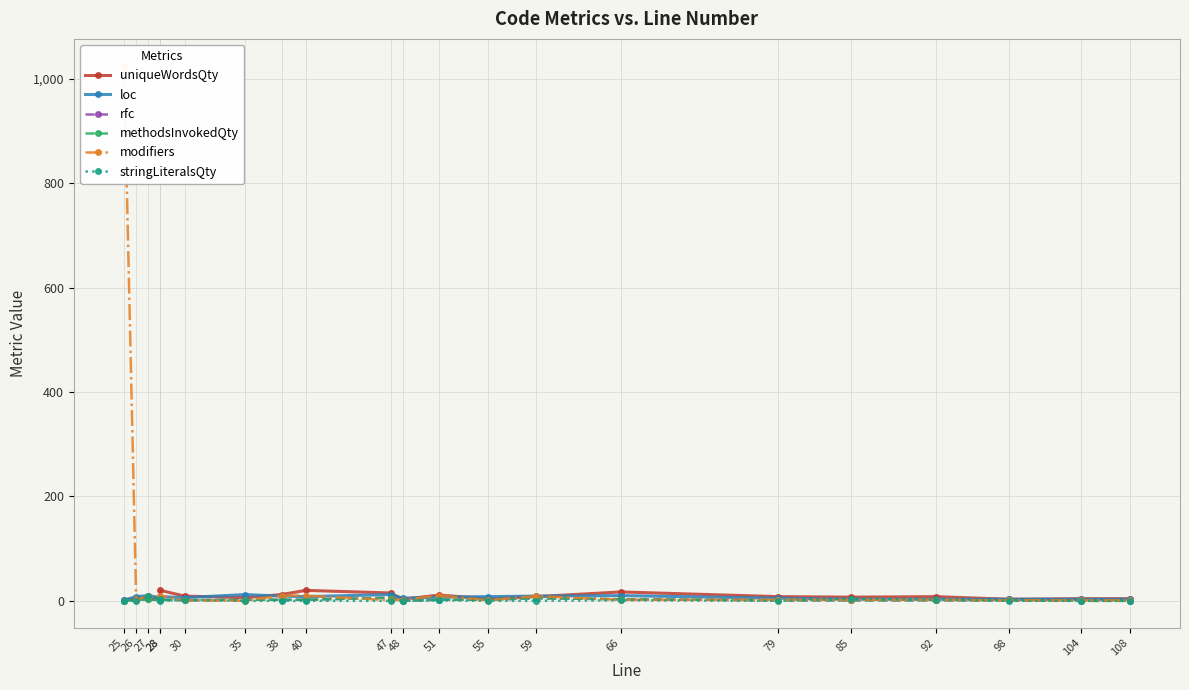

Does the chart have visible grid lines?

Yes